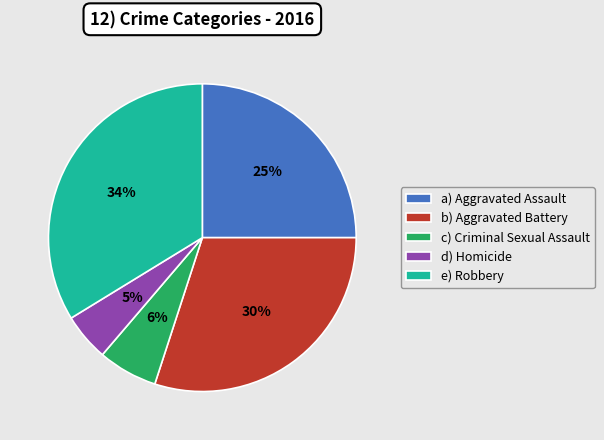

To the nearest percent, what percentage of the pie is d) Homicide?

5%